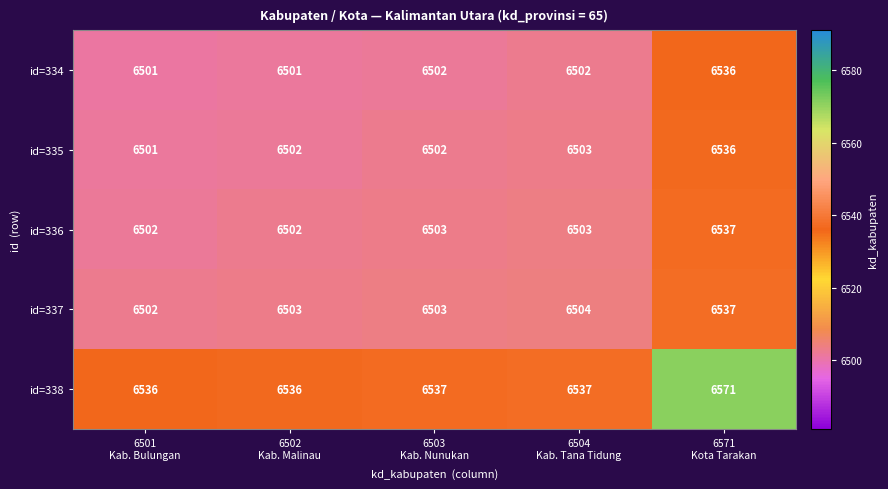

At which category does the chart reach its peak across all series?

6571
Kota Tarakan